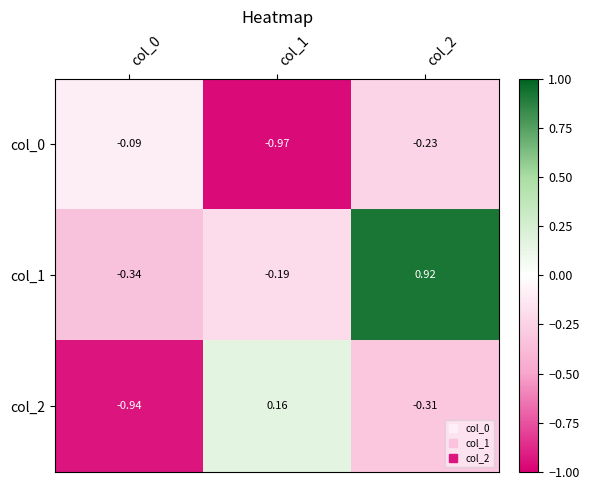

Reading left to right, list all the values displayed in this chart.

col_0: col_0=-0.1	col_1=-1.0	col_2=-0.2
col_1: col_0=-0.3	col_1=-0.2	col_2=0.9
col_2: col_0=-0.9	col_1=0.2	col_2=-0.3